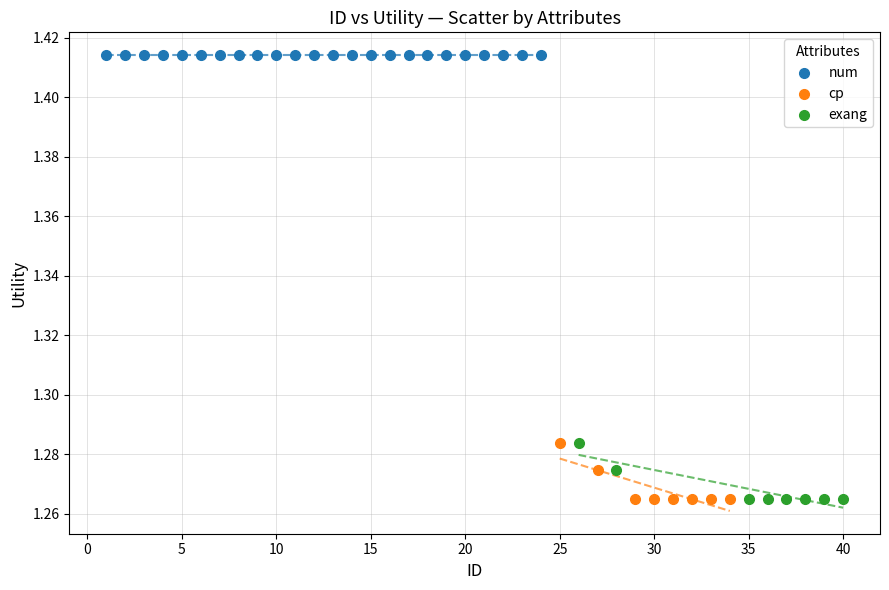

Which series reaches the maximum Y coordinate?

num